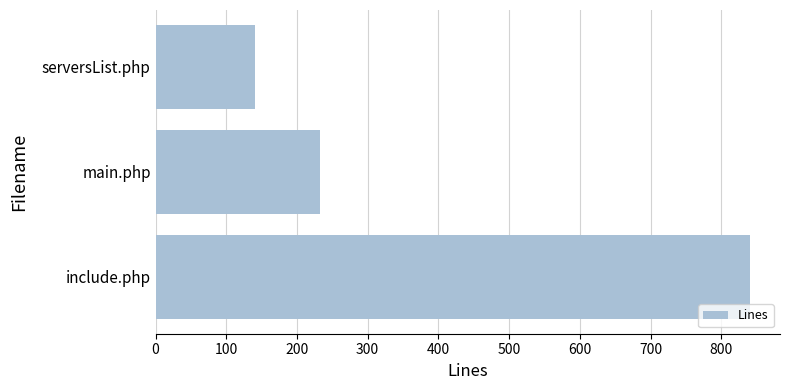

What is the difference between the maximum and minimum values?

701